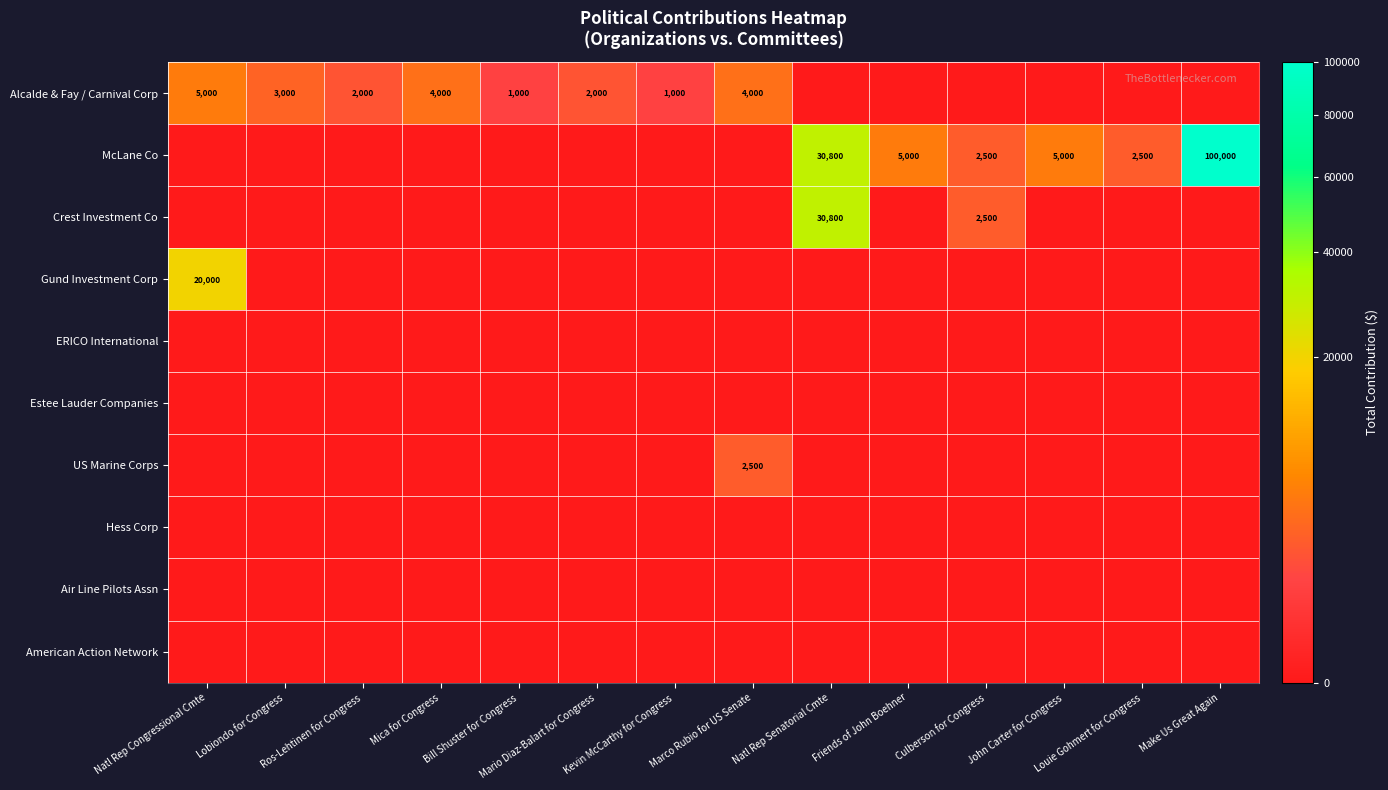

Which label corresponds to the smallest value in the chart?

Natl Rep Senatorial Cmte